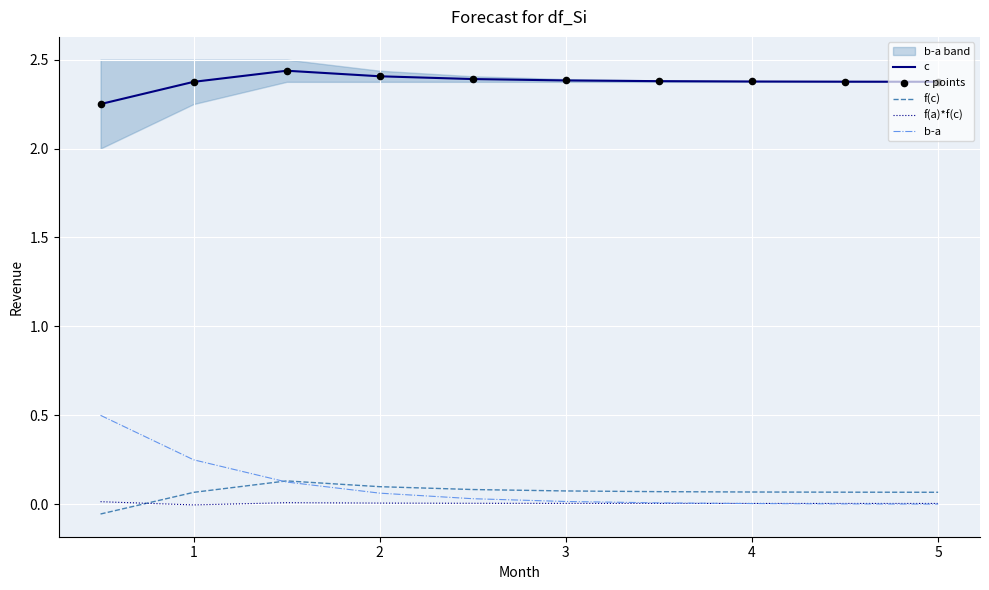

True or false: b-a and c cross at least once.

False